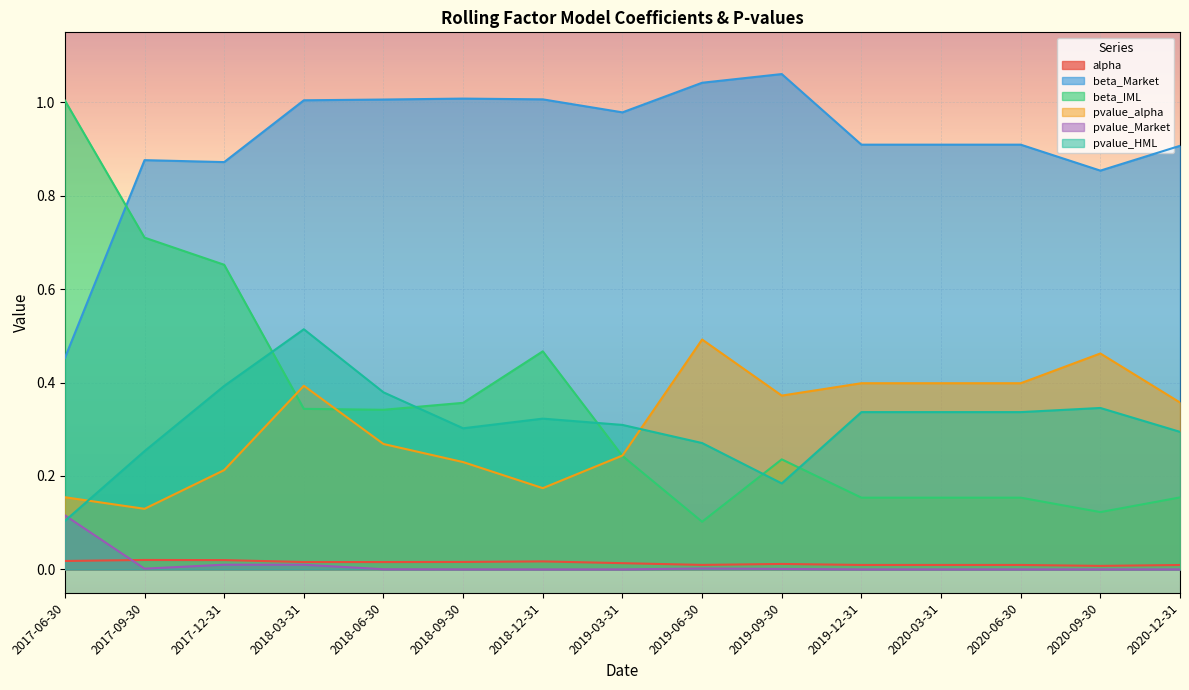

The pvalue_Market series shows 0.0 at 2020-09-30. True or false?

False